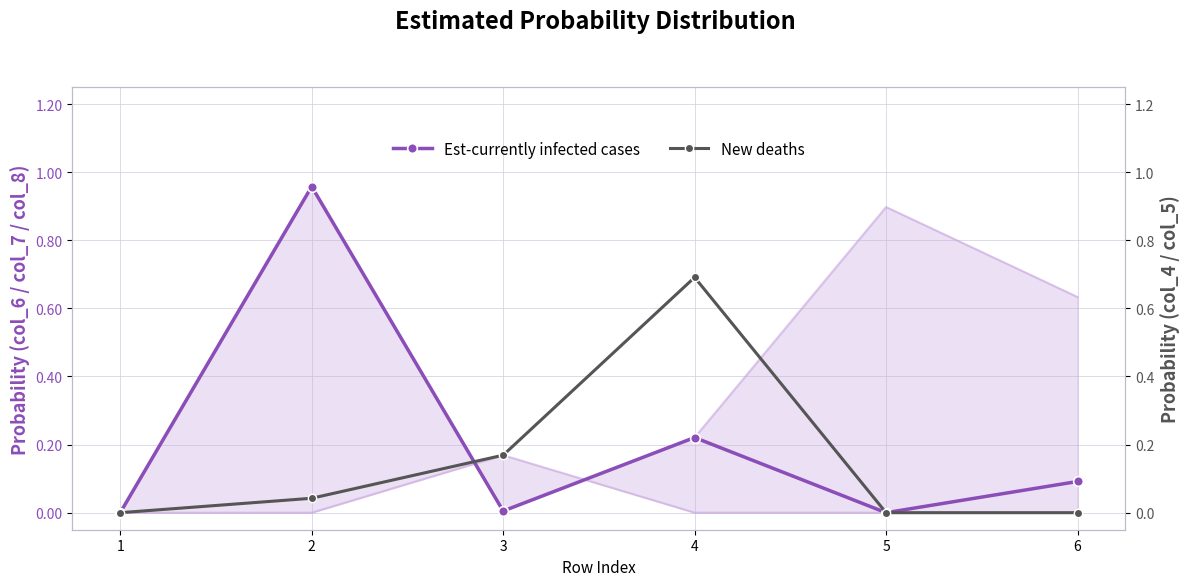

What is the total value across all series at 2?

1.0